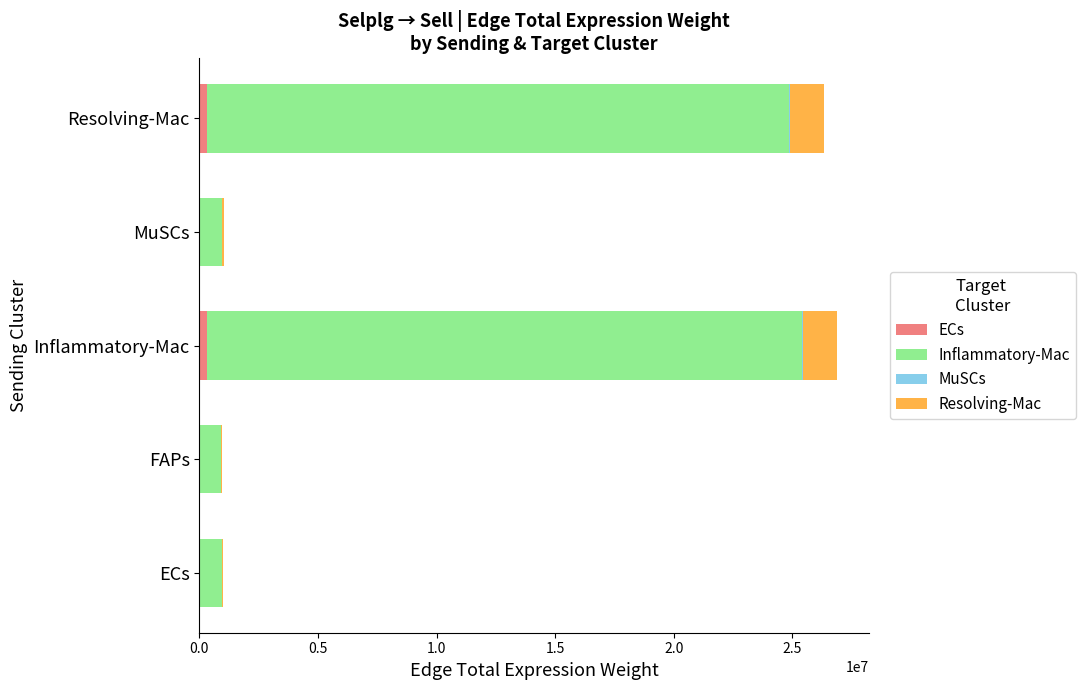

How many categories are shown in the chart?

5